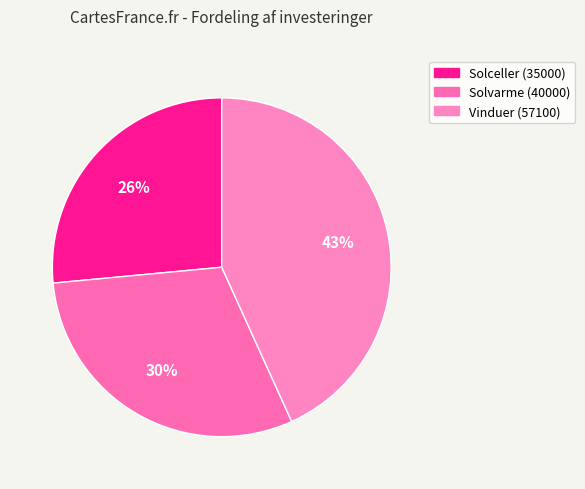

What is the ratio of the value at Vinduer (57100) to the value at Solvarme (40000)?

1.4